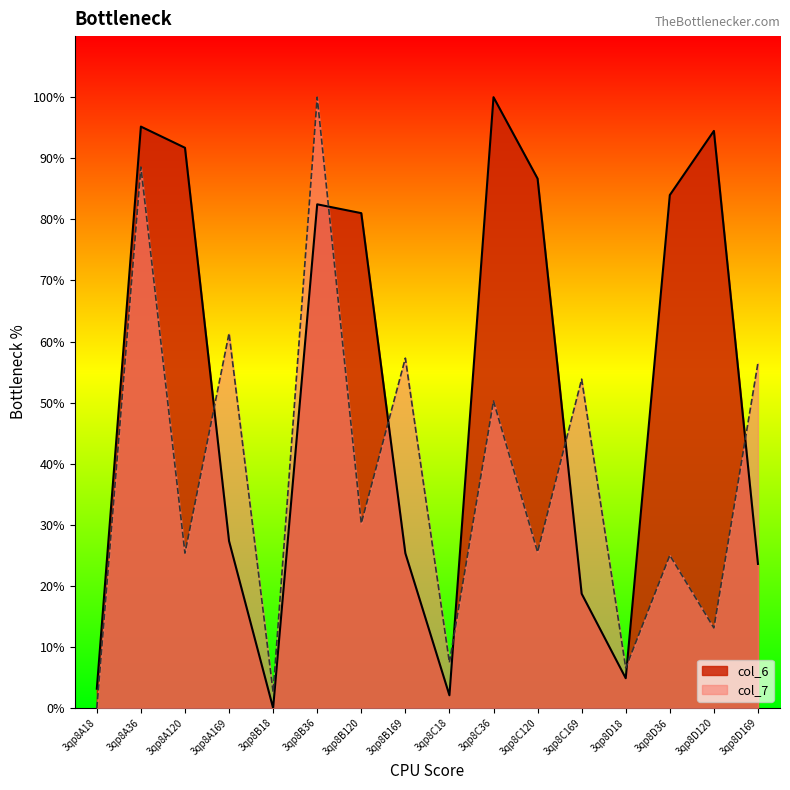

The value of col_6 at 3qp8D169 is 11.1. True or false?

False